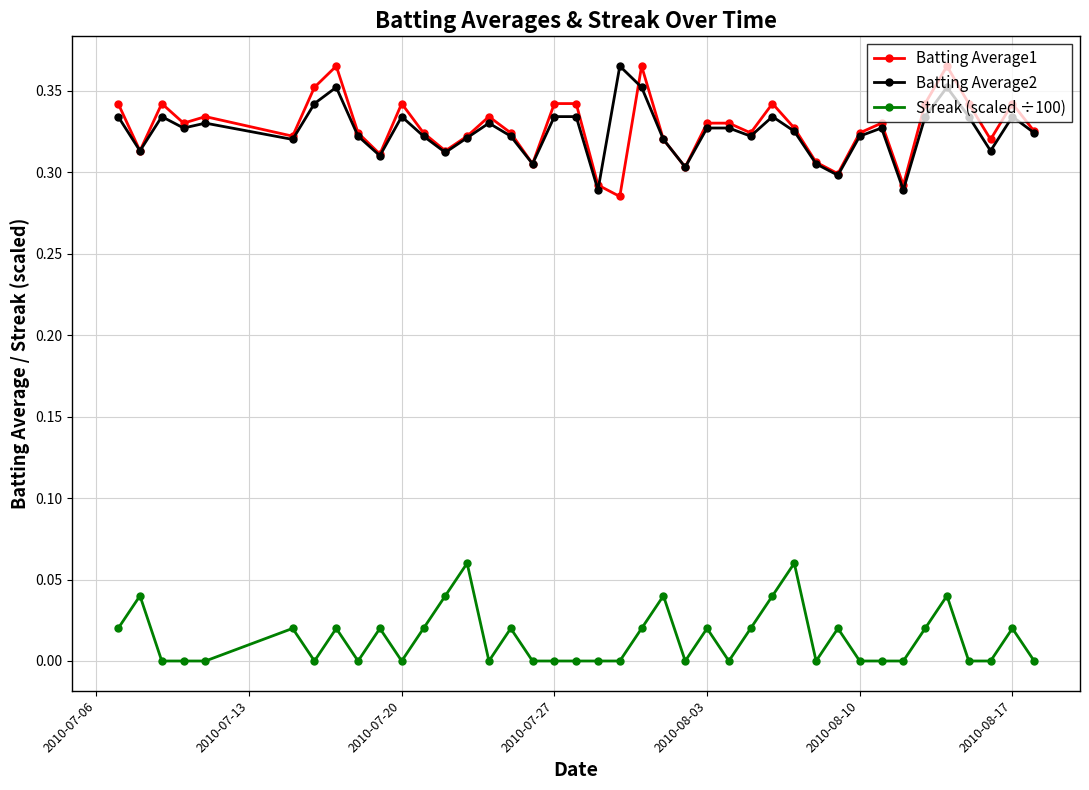

True or false: Batting Average1 has more than 1 interior local peaks.

True